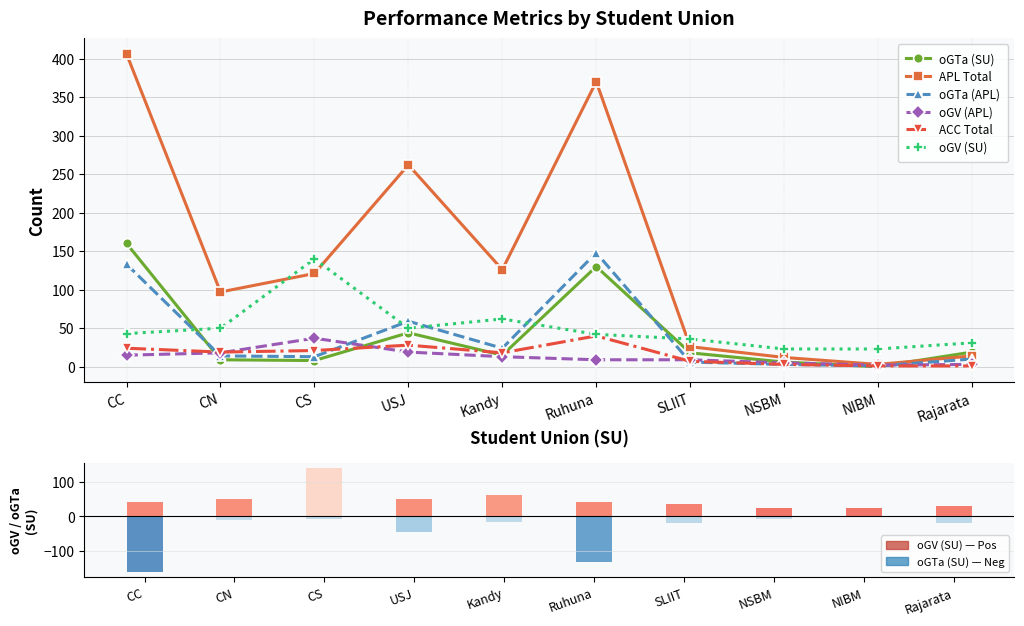

At which label does oGV (APL) reach its minimum?

NIBM